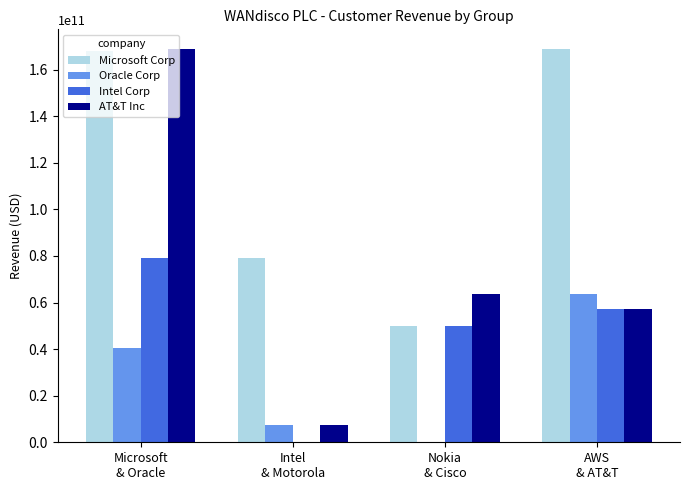

How many groups of bars are there?

4